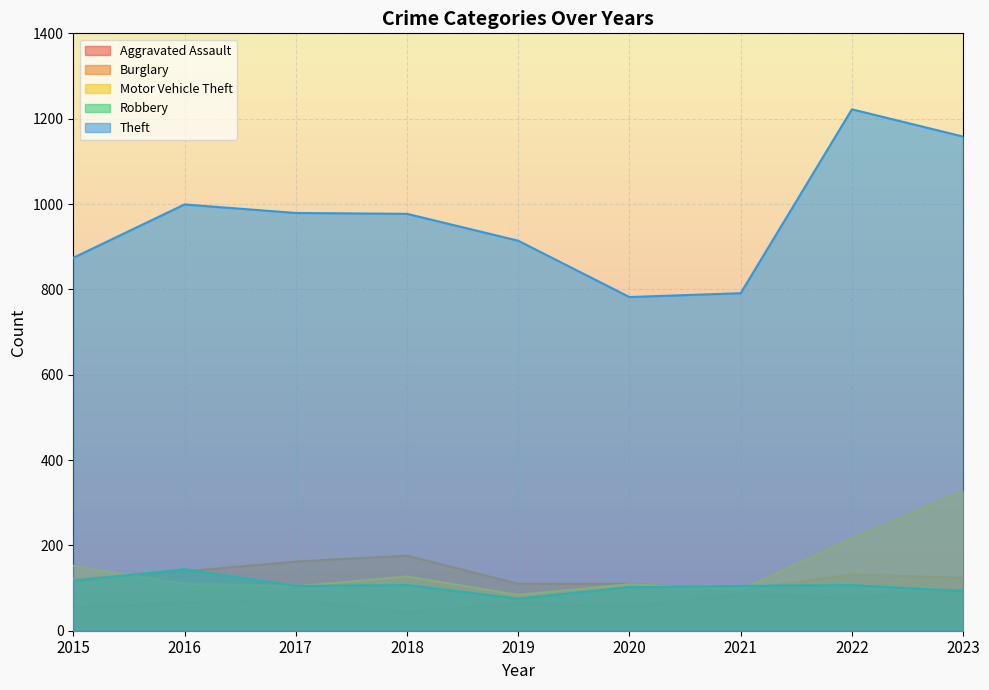

What is the difference between the maximum and minimum values in the Burglary series?

81